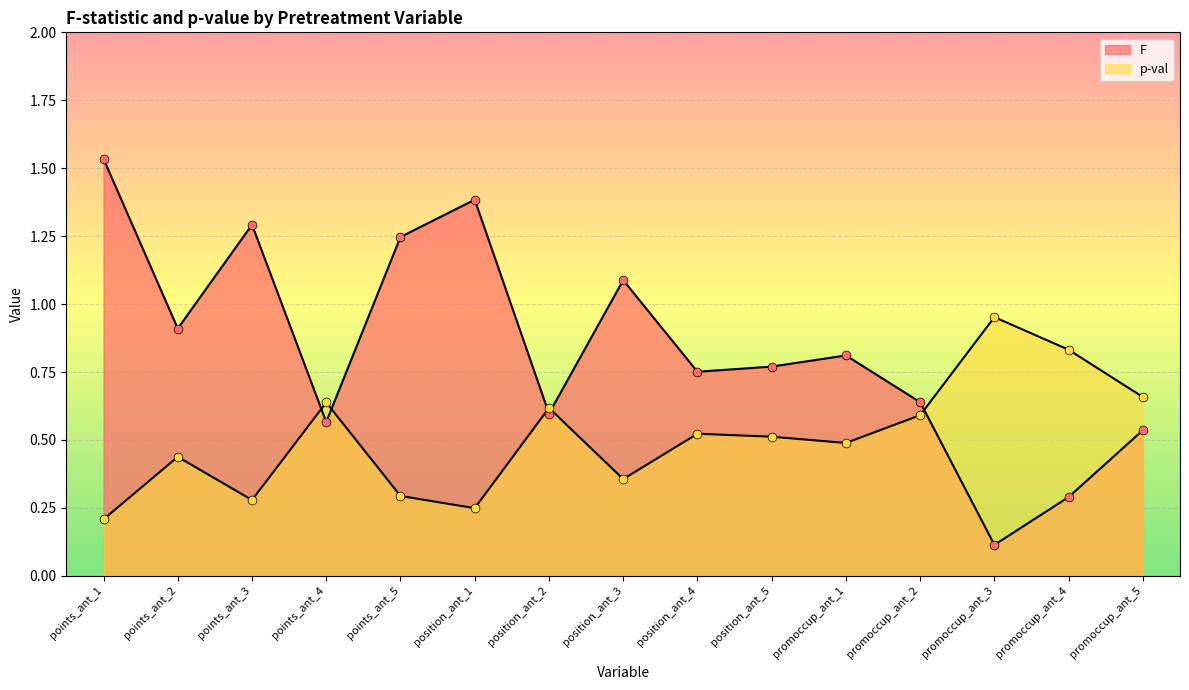

Which series has the largest total across all categories?

F